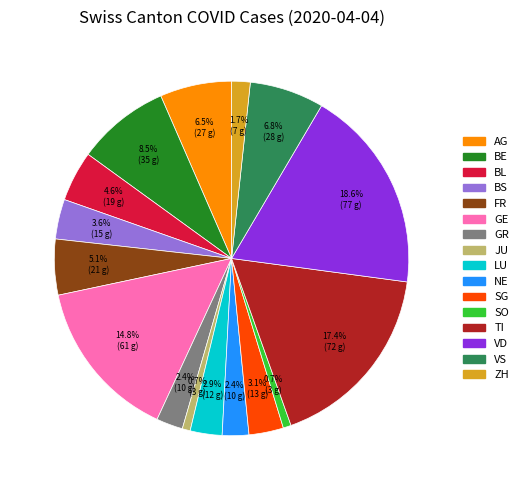

To the nearest percent, what portion does VS represent?

7%